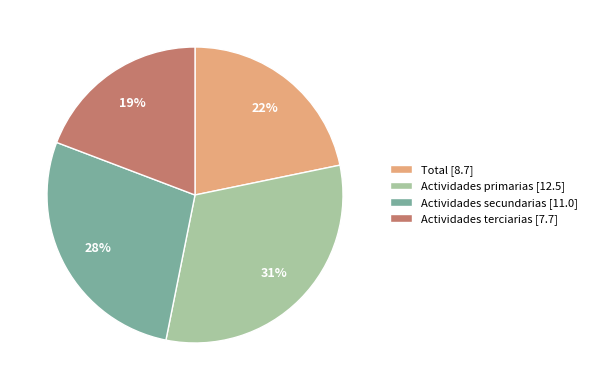

Is it true that Actividades secundarias is 28% of the pie?

True